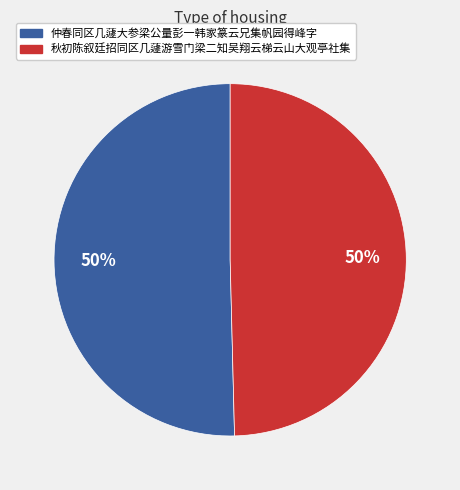

Do 秋初陈叙廷招同区几蘧游雪门梁二知吴翔云梯云山大观亭社集 and 仲春同区几蘧大参梁公量彭一韩家篆云兄集帆园得峰字 together represent more than half of the pie?

Yes